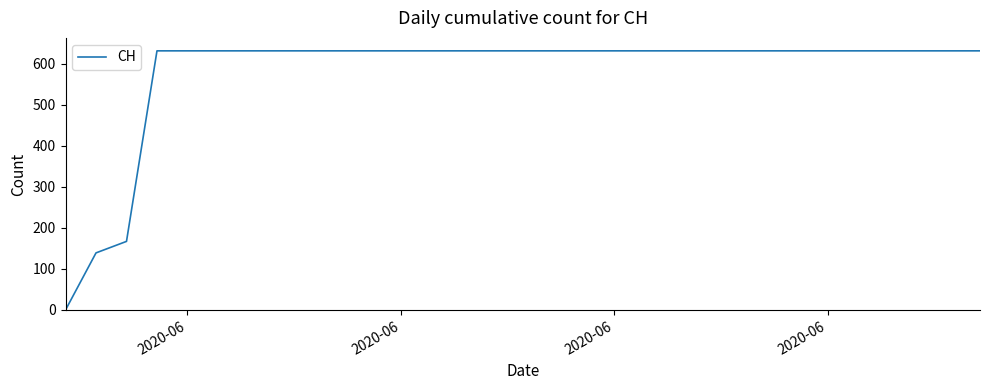

What is the greatest value displayed?

631